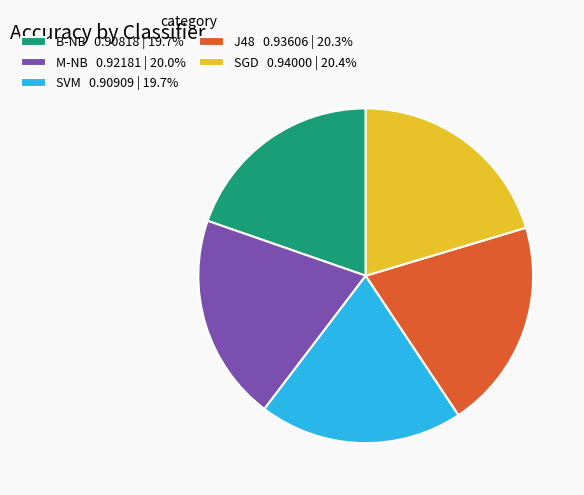

The SVM slice represents 20% of the pie. True or false?

True